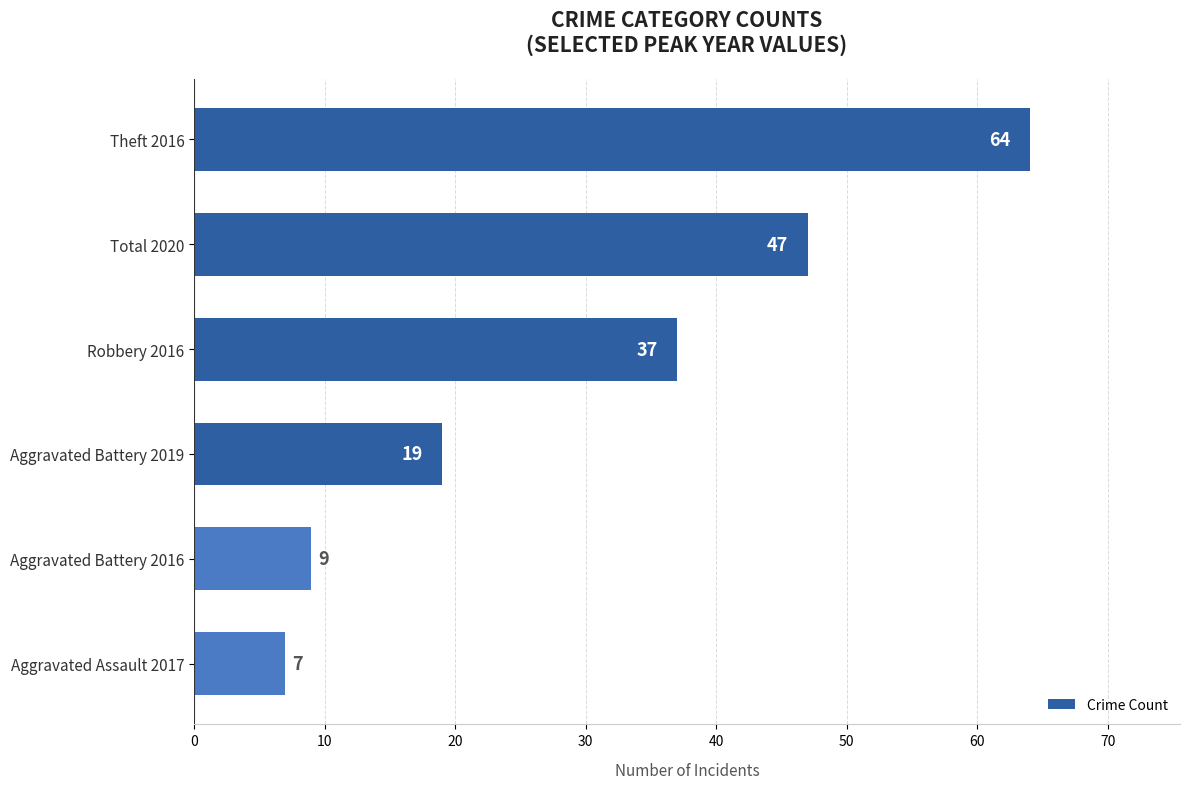

Rank the categories by value from lowest to highest.

Aggravated Assault 2017, Aggravated Battery 2016, Aggravated Battery 2019, Robbery 2016, Total 2020, Theft 2016